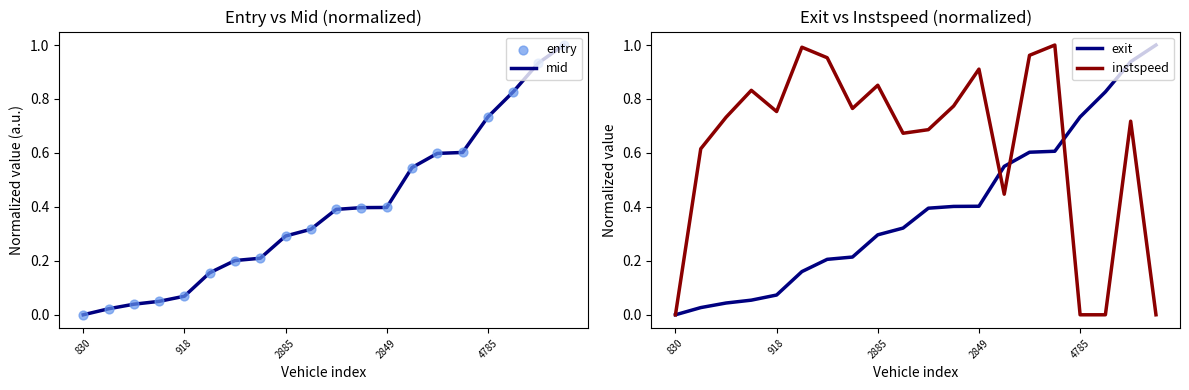

What are all the series names shown in the legend?

mid, entry, exit, instspeed